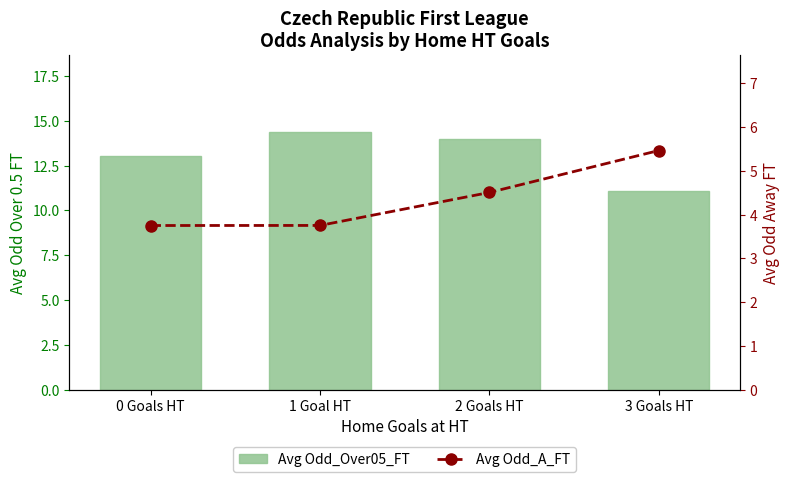

Which category has the highest value in the Avg Odd_Over05_FT series?

1 Goal HT